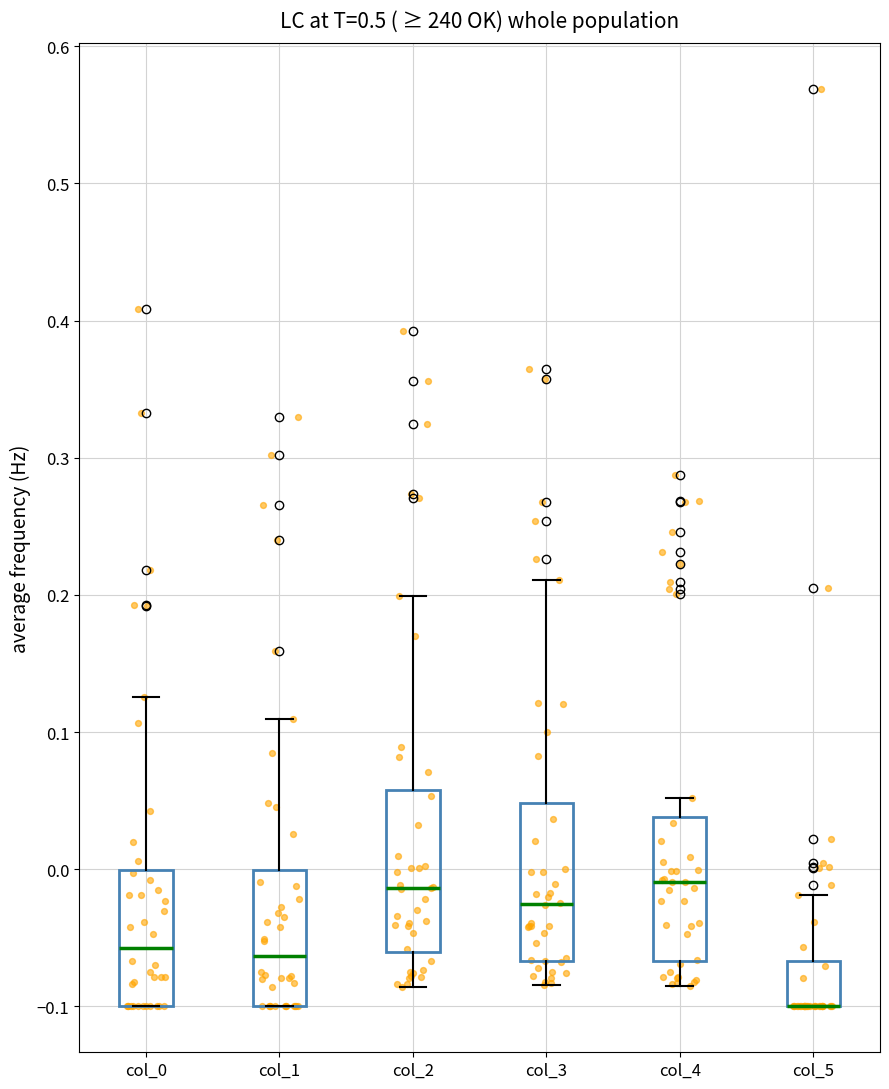

Reading left to right, read every box against the y-axis: the position of its median line, the range the box covers, and the ends of its whiskers. The values are not printed on the chart, so give them approximately, as read against the axis.

col_0: median -0.06, box -0.10 to 0.00, whiskers -0.10 to 0.13
col_1: median -0.06, box -0.10 to 0.00, whiskers -0.10 to 0.11
col_2: median -0.01, box -0.06 to 0.06, whiskers -0.09 to 0.20
col_3: median -0.03, box -0.07 to 0.05, whiskers -0.08 to 0.21
col_4: median -0.01, box -0.07 to 0.04, whiskers -0.08 to 0.05
col_5: median -0.10 (drawn on the box's lower edge), box -0.10 to -0.07, whiskers -0.10 to -0.02